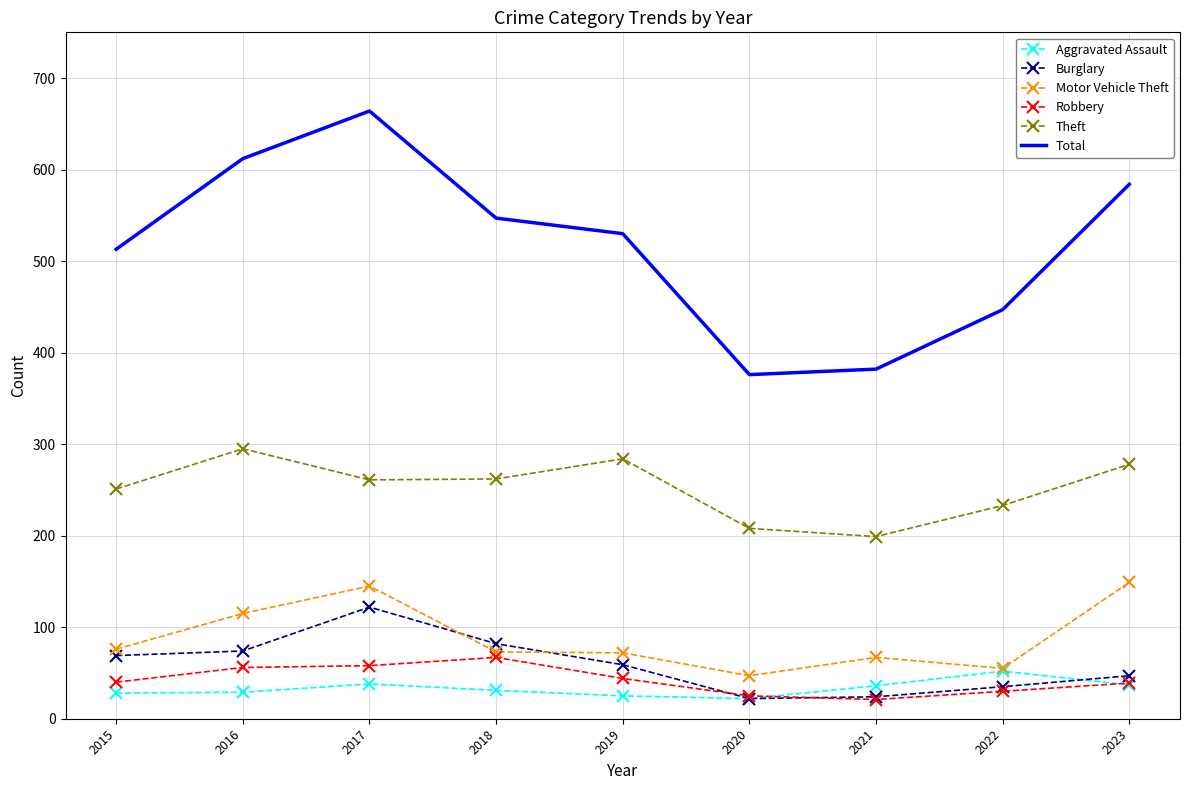

Which series has the largest range (max minus min)?

Total